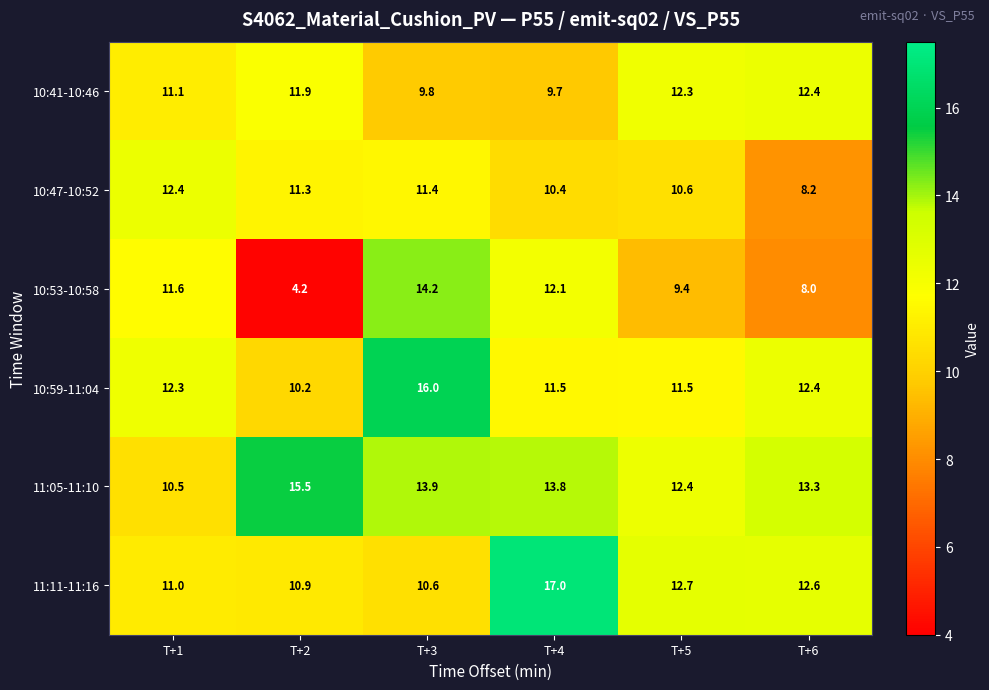

Is it true that 10:53-10:58 equals 6.5 at T+5?

False